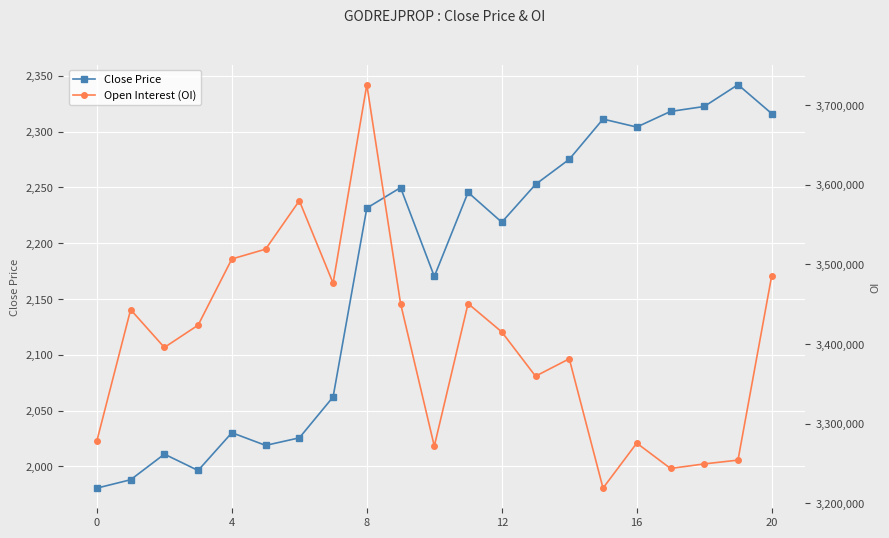

The Close Price series shows 2316.2 at 20. True or false?

True